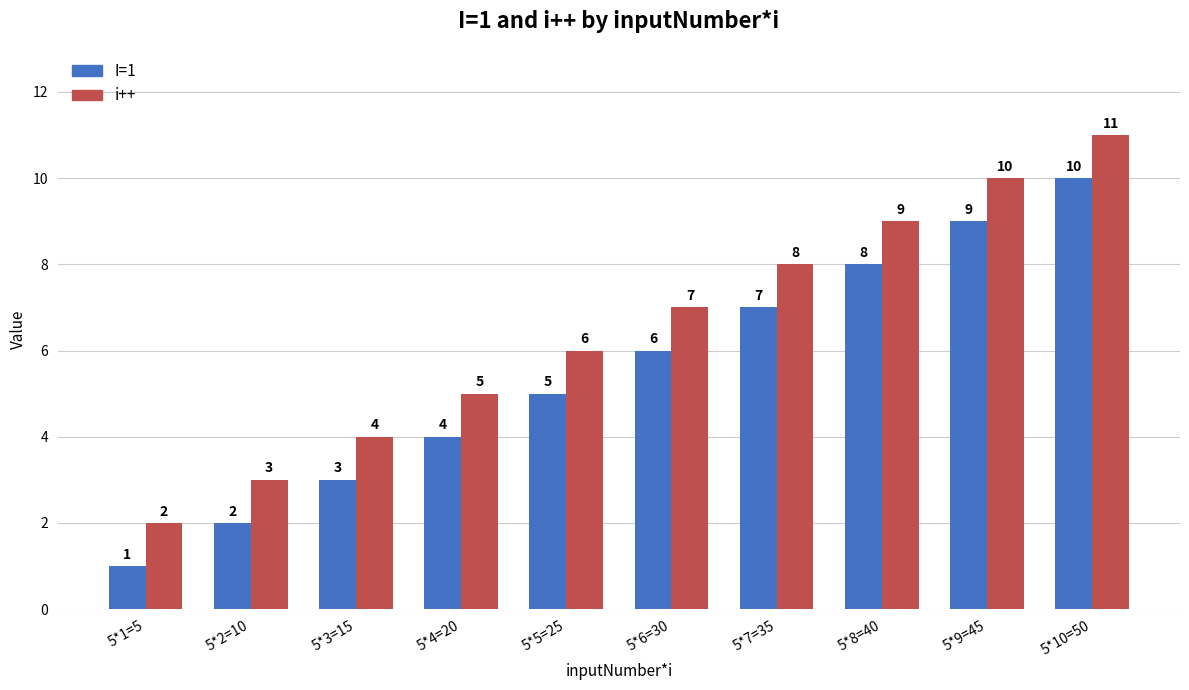

The i++ series shows 9 at 5*8=40. True or false?

True